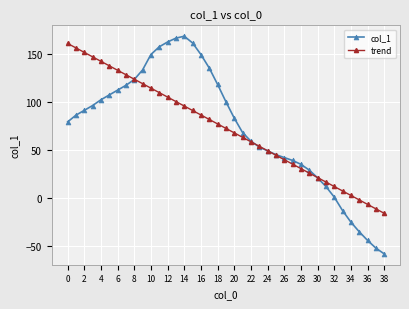

Which series has the widest spread of values?

col_1